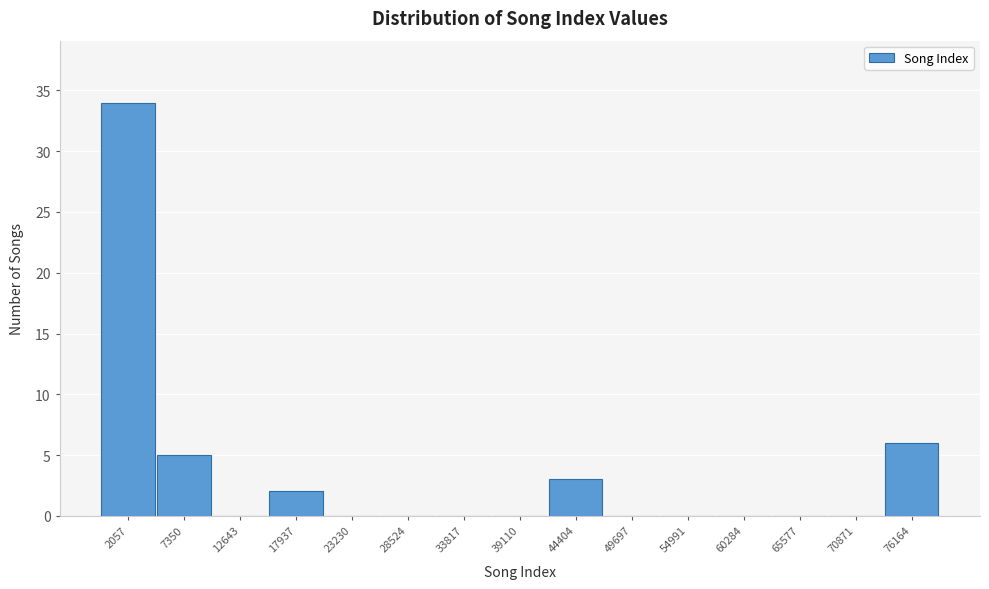

Reading left to right, what are all the values shown in this chart?

2057=34	7350=5	12643=0	17937=2	23230=0	28524=0	33817=0	39110=0	44404=3	49697=0	54991=0	60284=0	65577=0	70871=0	76164=6